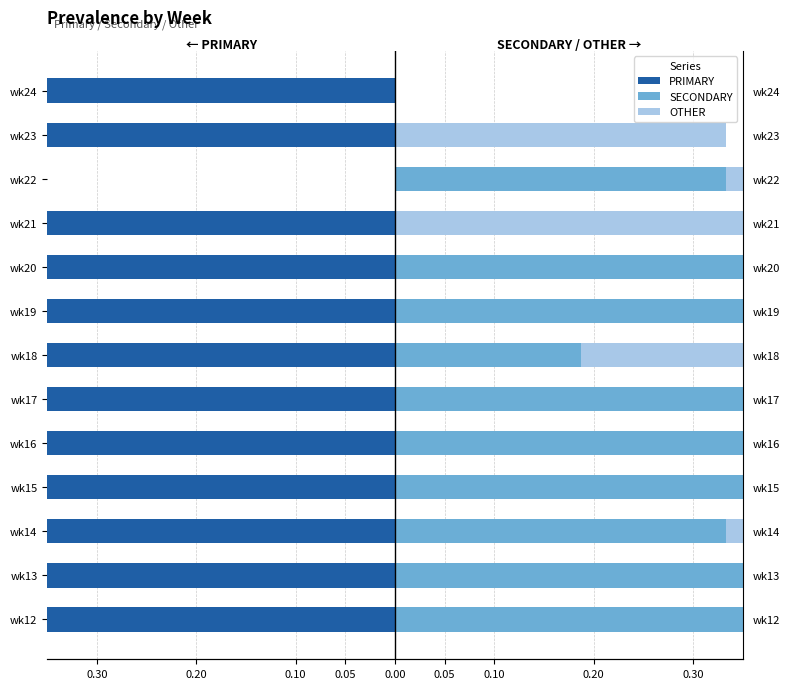

Between wk19 and wk22, which series saw the biggest shift?

OTHER